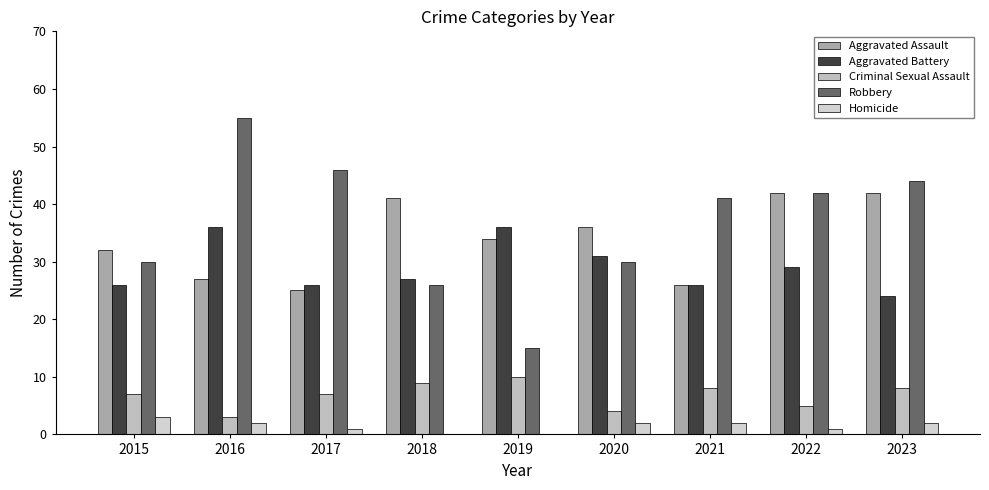

Where does the Aggravated Assault series first go above 34?

2018